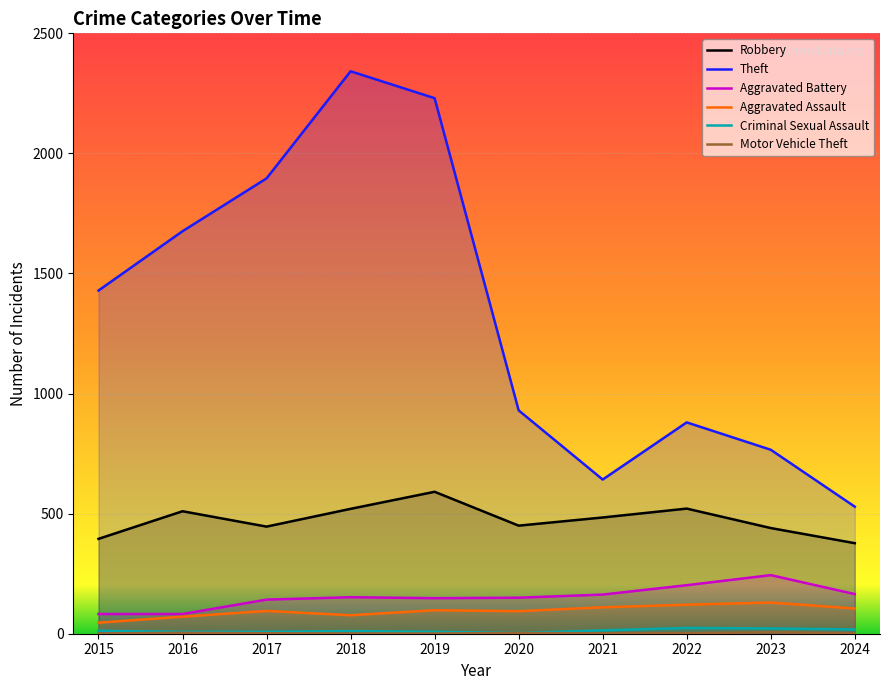

What is the smallest value displayed?

1